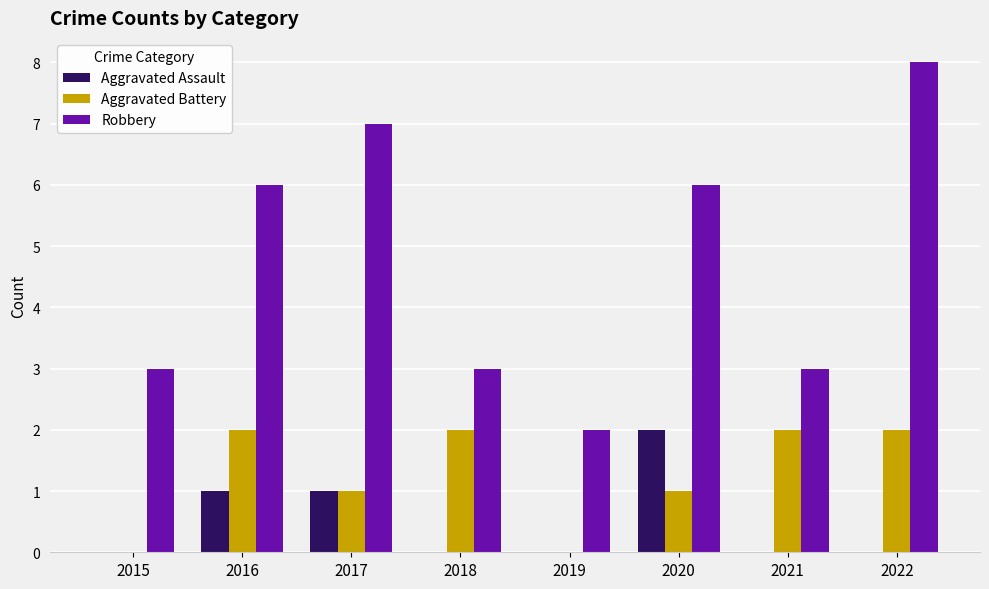

How many groups of bars are there?

8